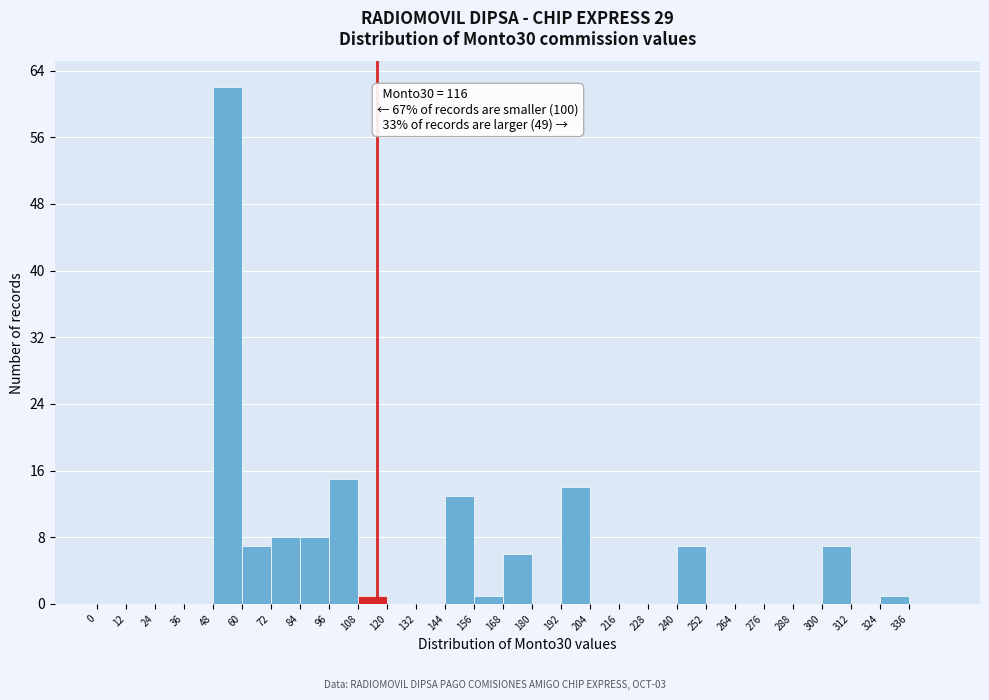

Over which range of the x-axis is the bar tallest?

48 to 60